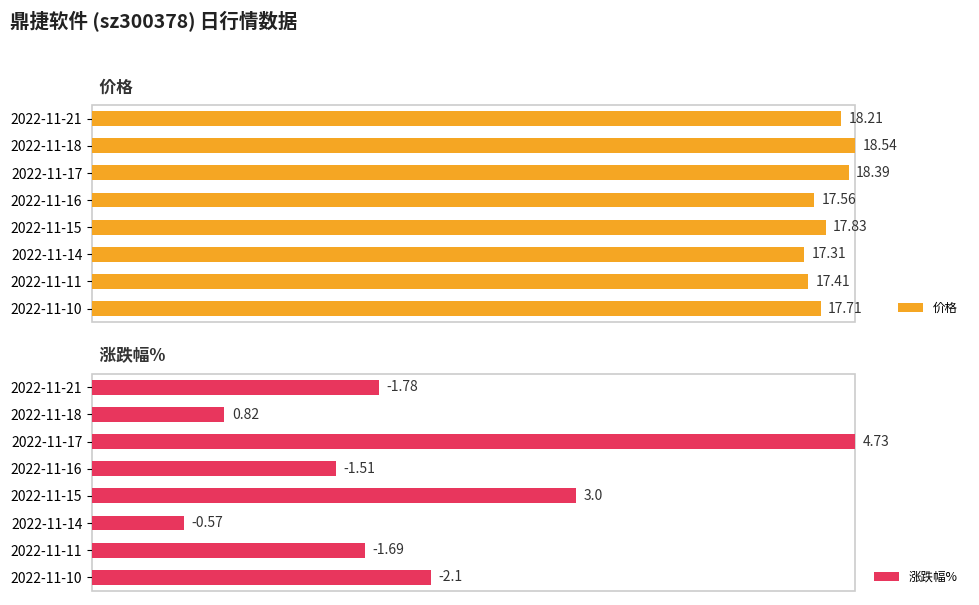

Are the bars horizontal?

Yes